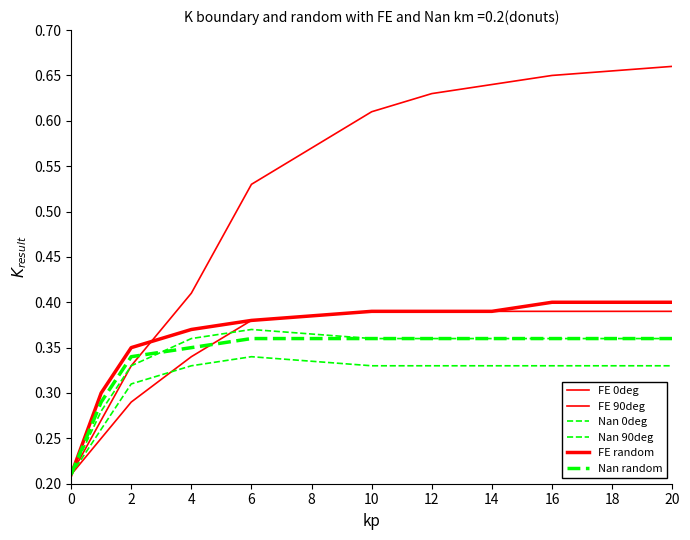

At how many categories does at least one series exceed 0?

10